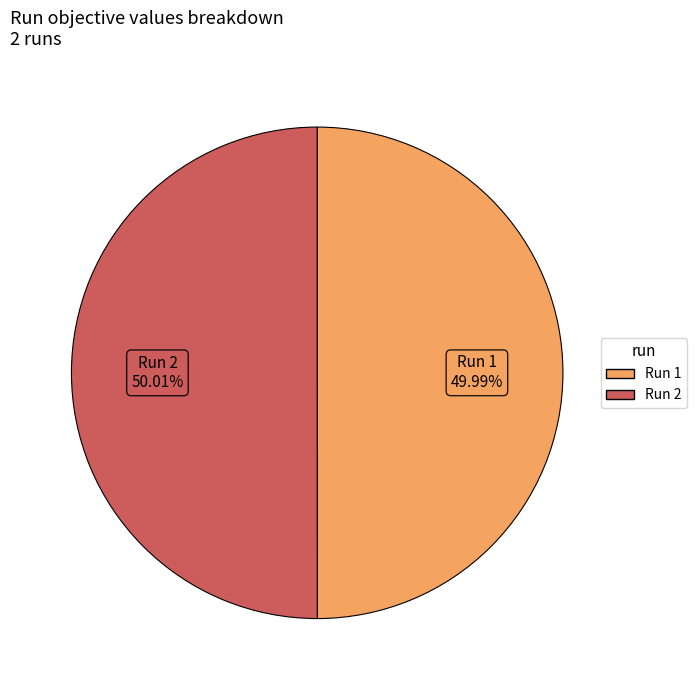

Is there any slice that represents more than half of the pie?

Yes